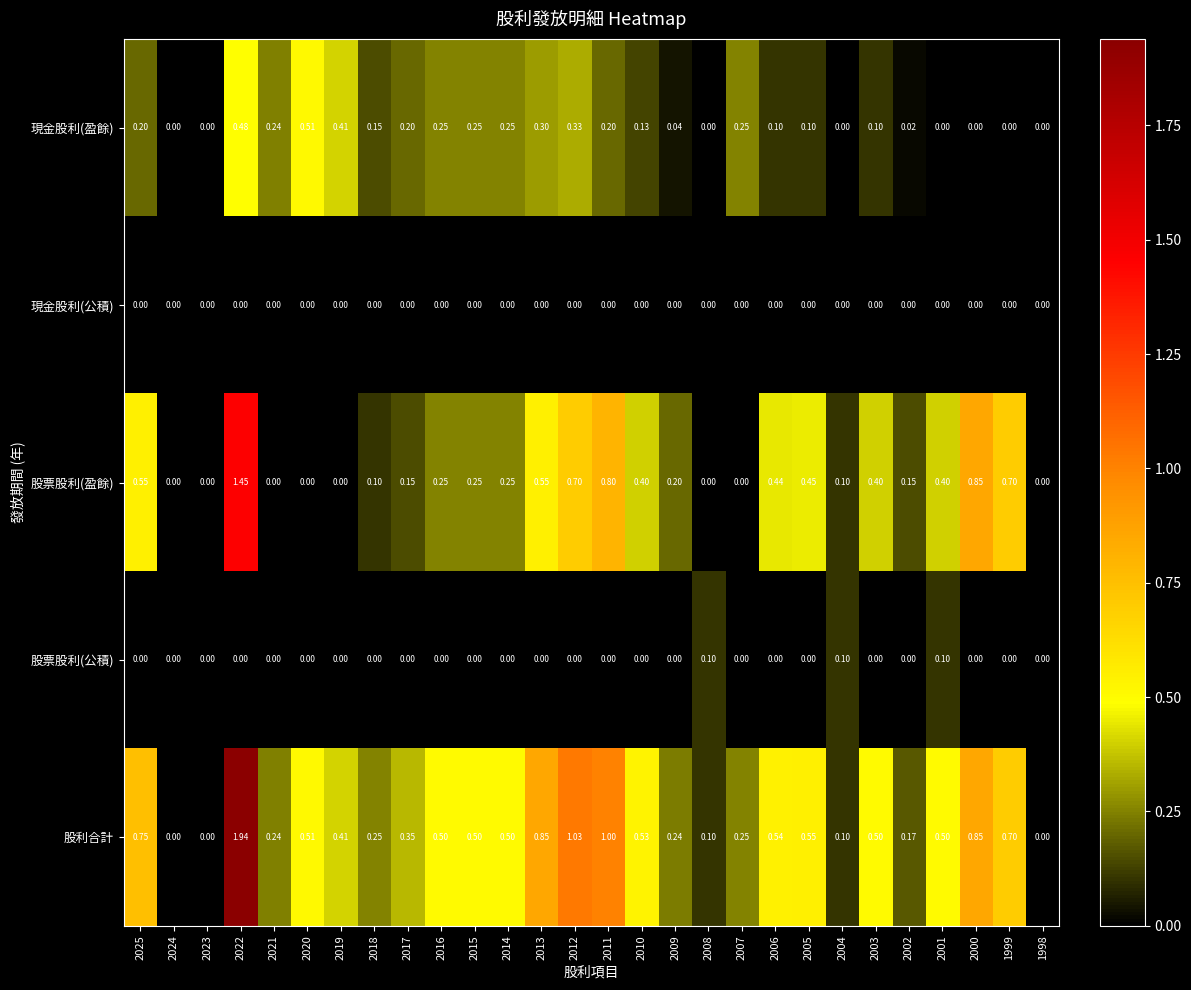

Rank the series by their maximum value, from highest to lowest.

股利合計, 股票股利(盈餘), 現金股利(盈餘), 股票股利(公積), 現金股利(公積)